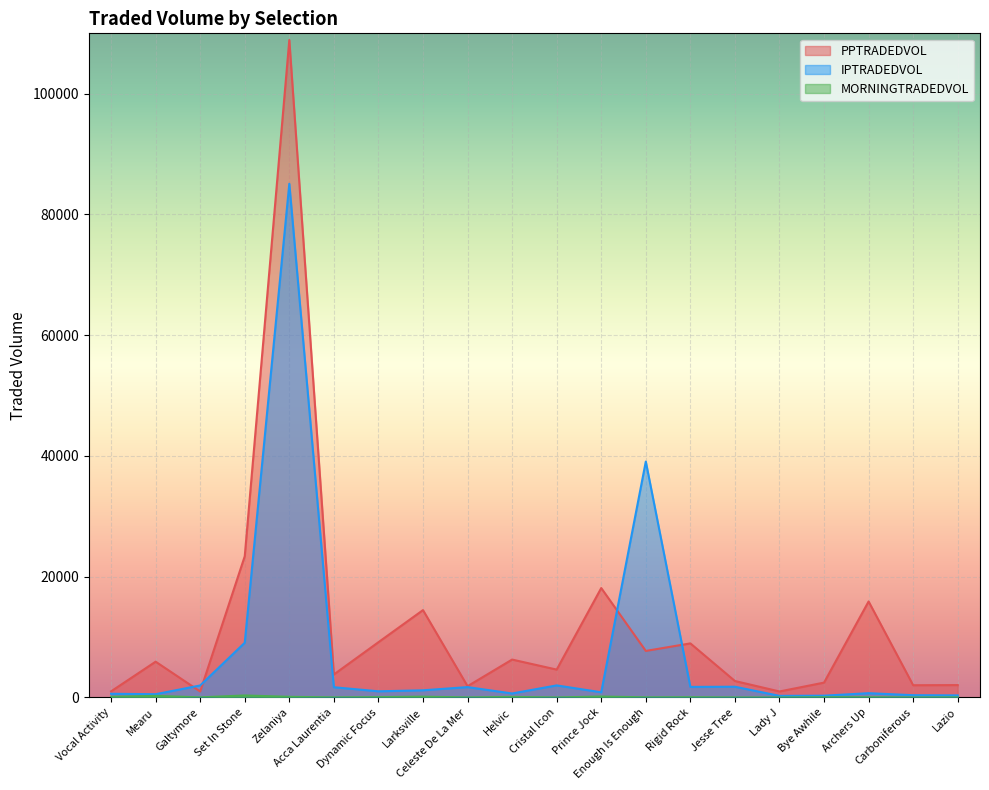

How many lines are shown in the chart?

3